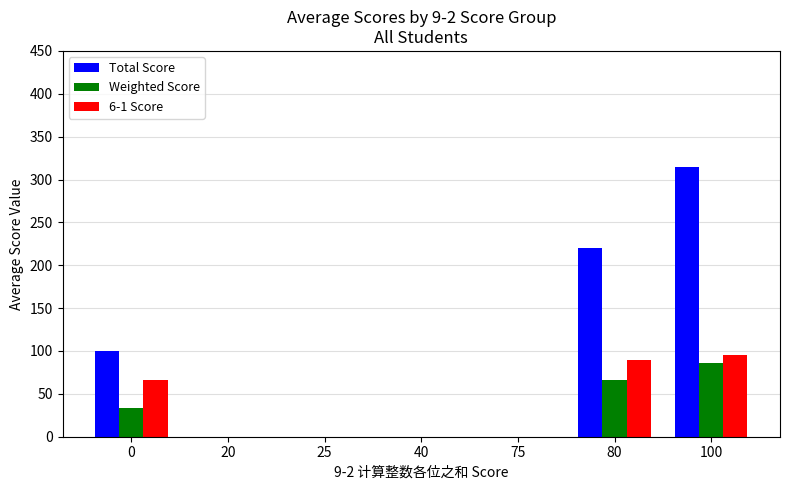

Reading left to right, list all the values displayed in this chart.

Total Score: 100.0	0.0	0.0	0.0	0.0	220.0	314.9
Weighted Score: 33.3	0.0	0.0	0.0	0.0	66.5	86.3
6-1 Score: 66.7	0.0	0.0	0.0	0.0	90.0	95.4